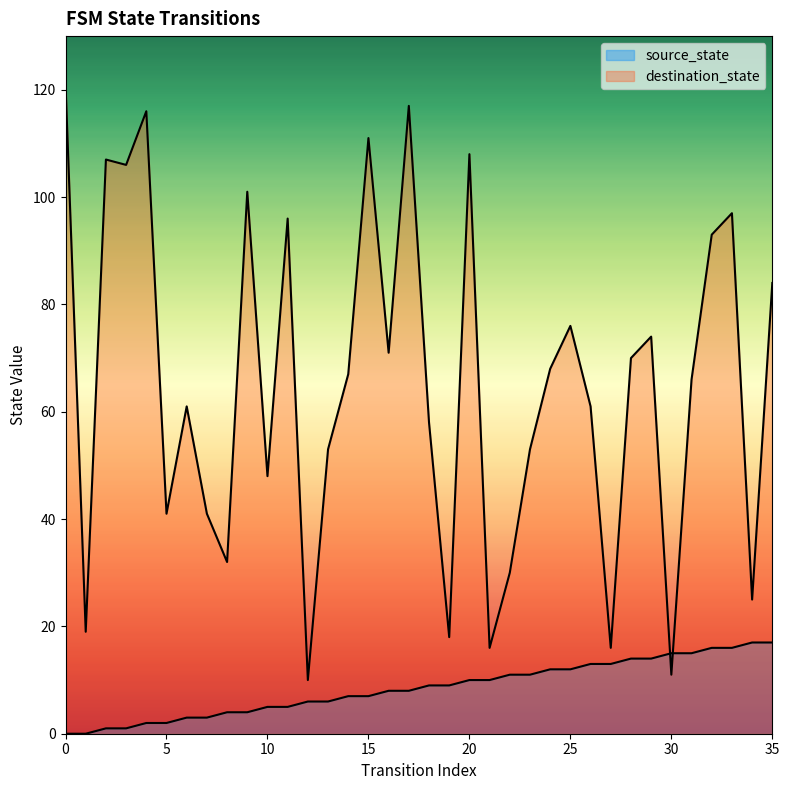

Which series contains the lowest Y value?

source_state